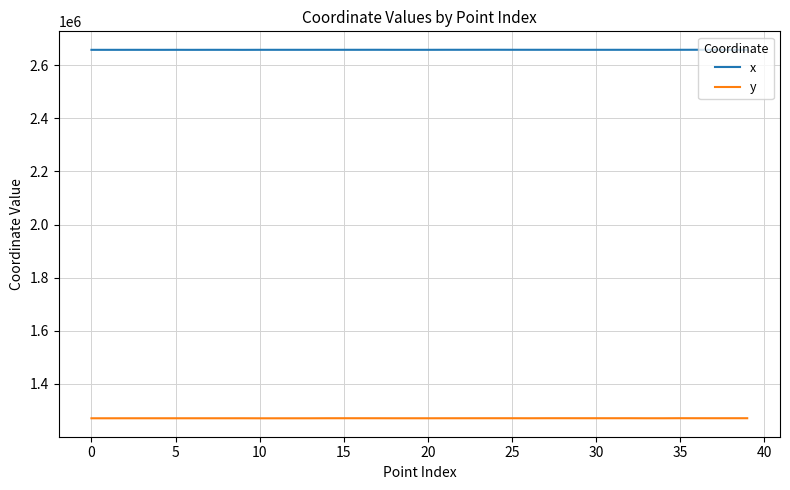

What is the lowest value of the y series?

1270232.1